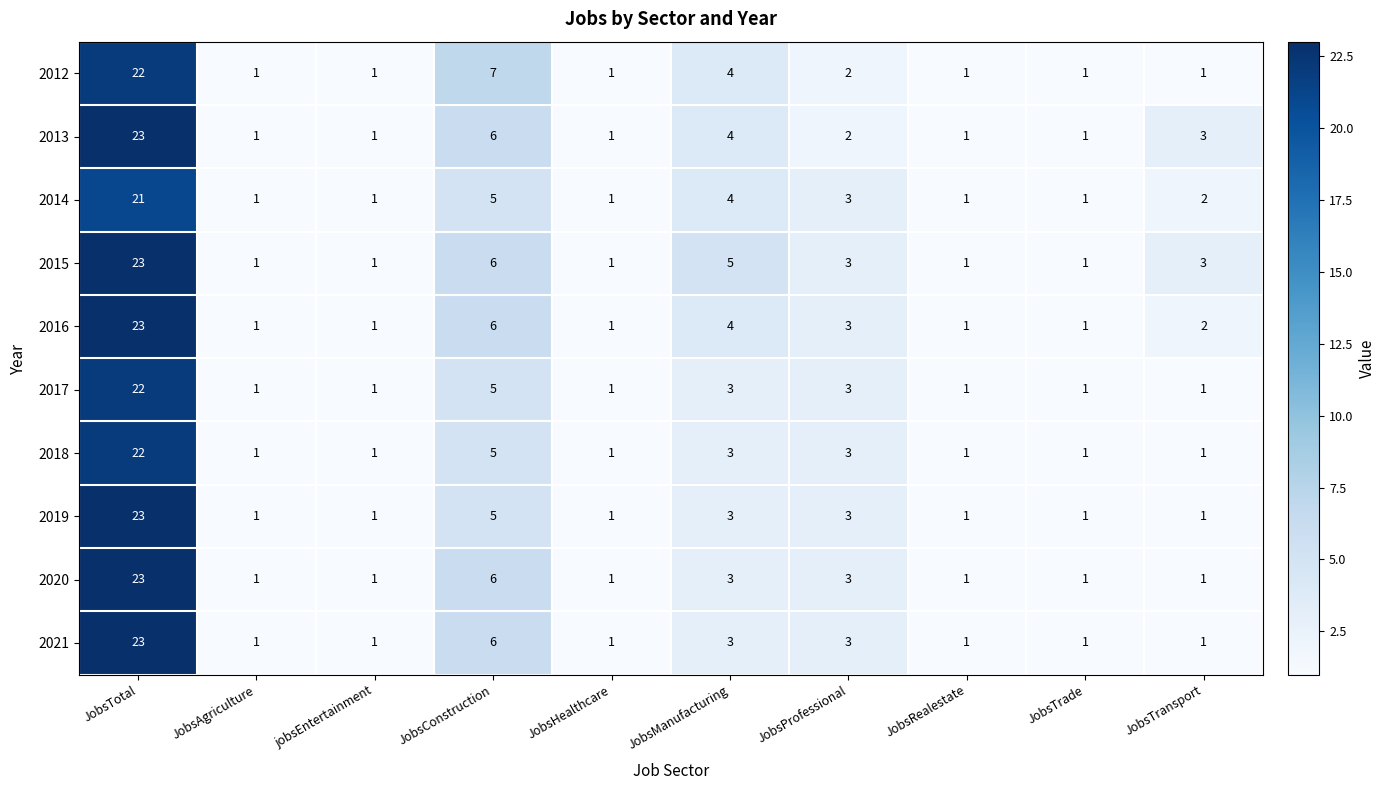

Which category has the highest value in the 2016 series?

JobsTotal